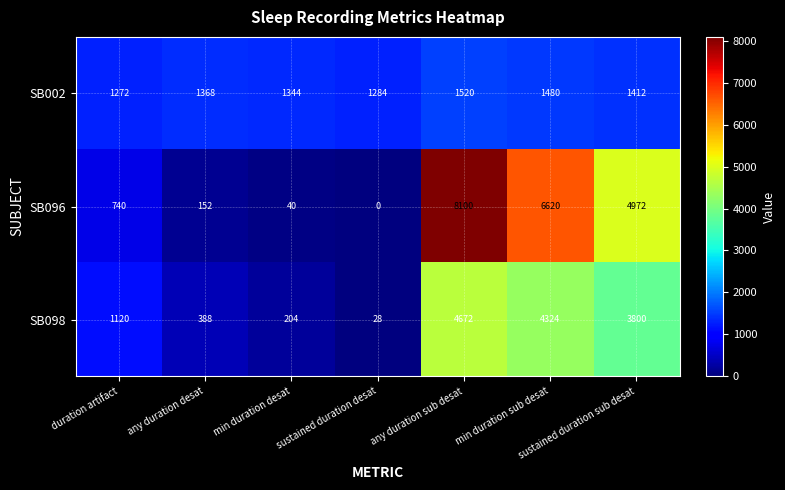

How many distinct data groups are displayed?

3